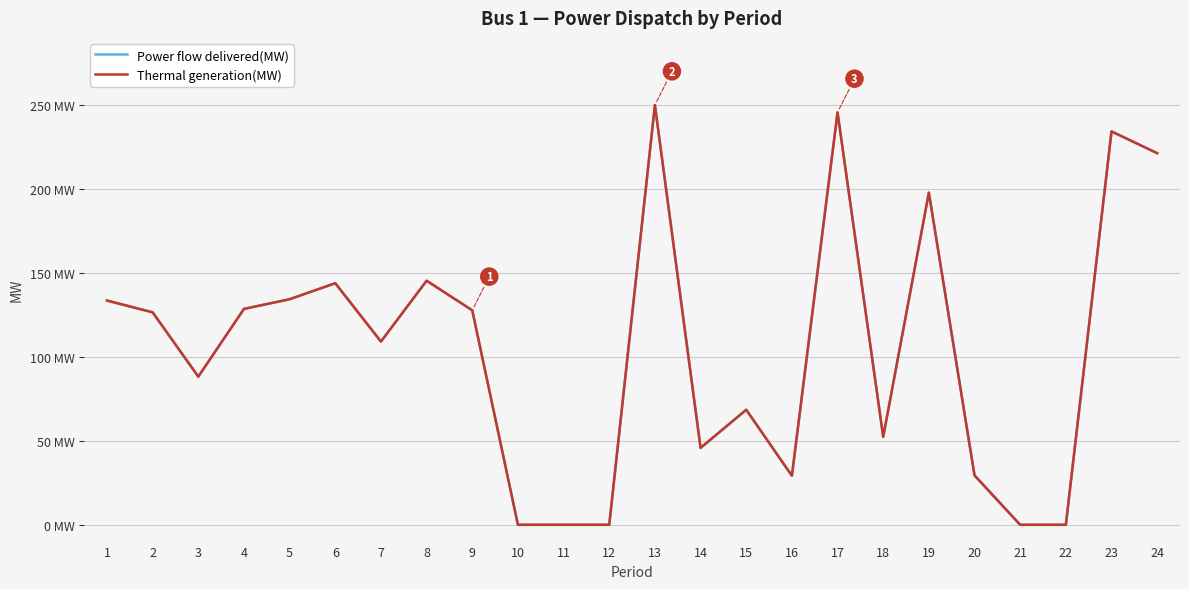

Rank the series by their maximum value, from lowest to highest.

Power flow delivered(MW), Thermal generation(MW)